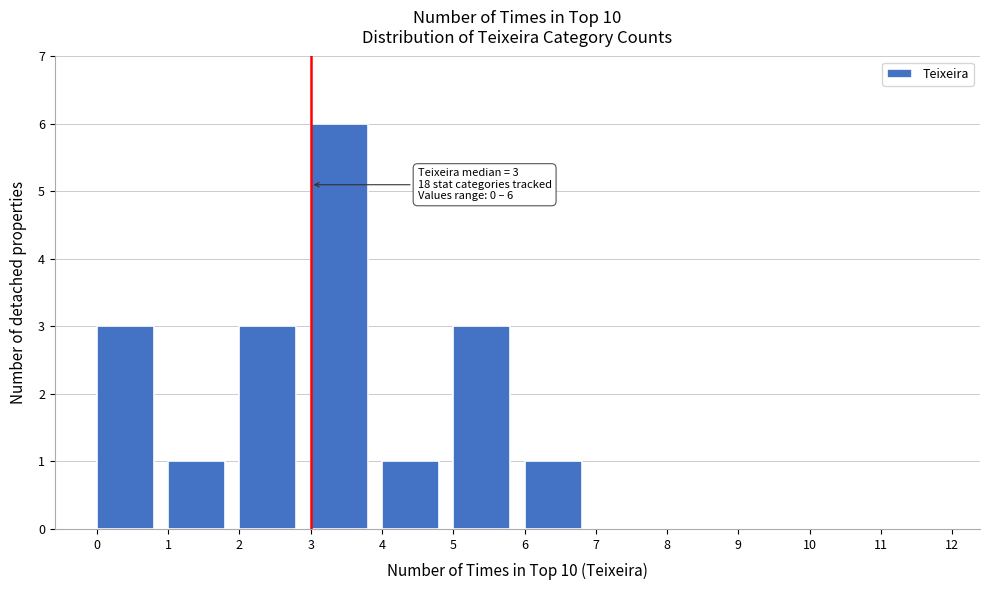

Over which range of the x-axis is the bar tallest?

3 to 4